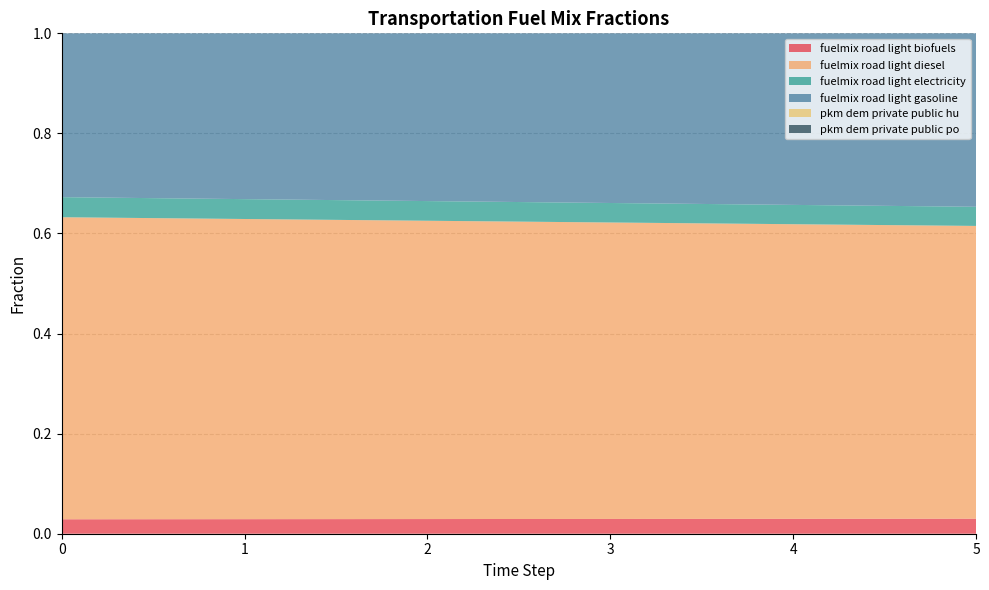

Is the value of frac_trns_pkm_dem_private_public_po at 3 greater than the value of frac_trns_fuelmix_road_light_gasoline at 4?

No